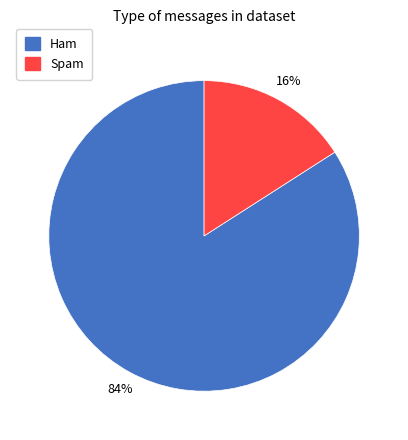

What is the smallest slice in the pie chart?

Spam